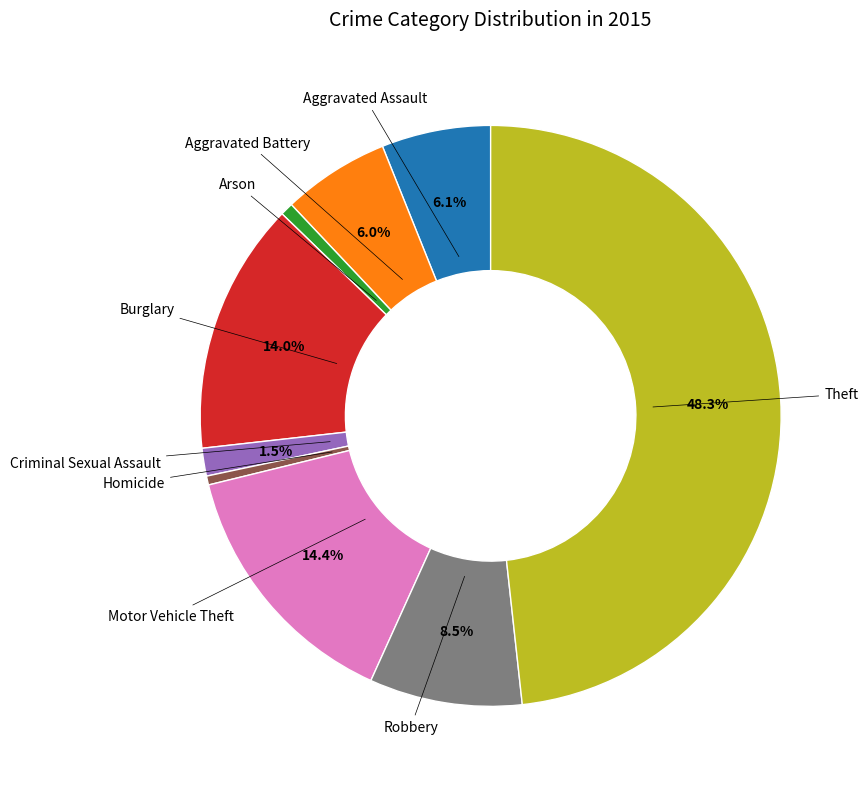

Is there any slice that represents more than half of the pie?

No